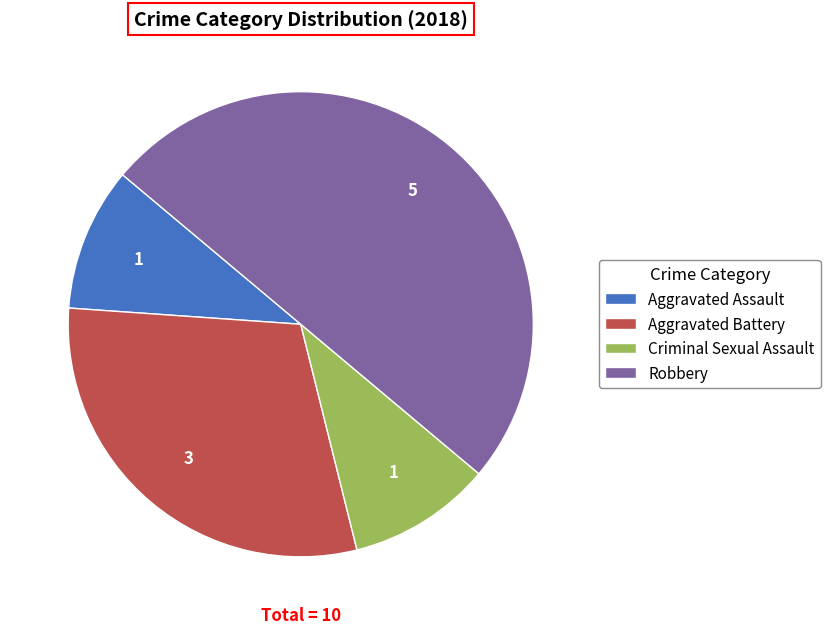

Which slice is the largest?

Robbery